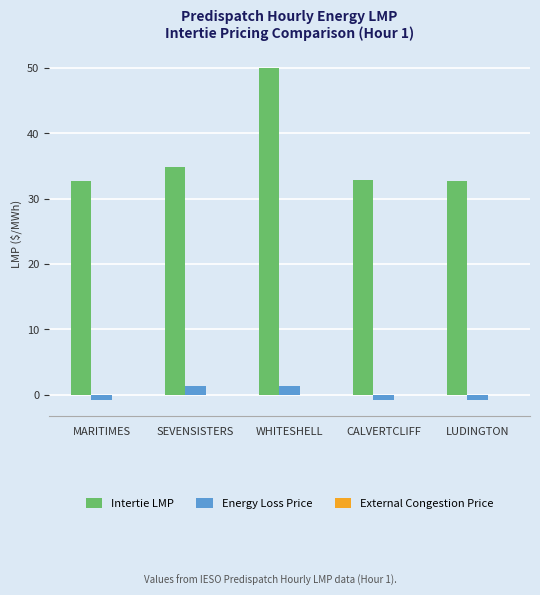

What is the minimum value shown in the chart?

-0.8